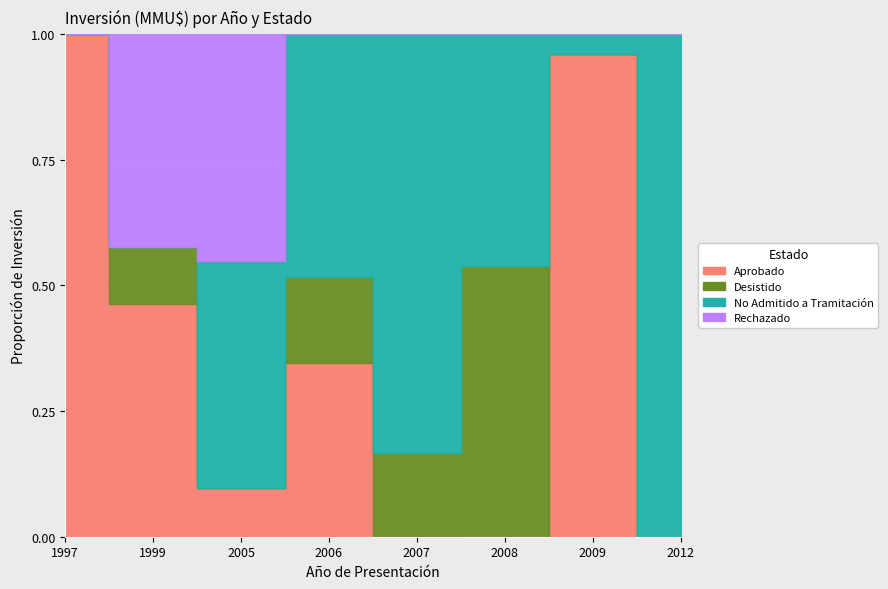

Which series has the largest total across all categories?

No Admitido a Tramitación